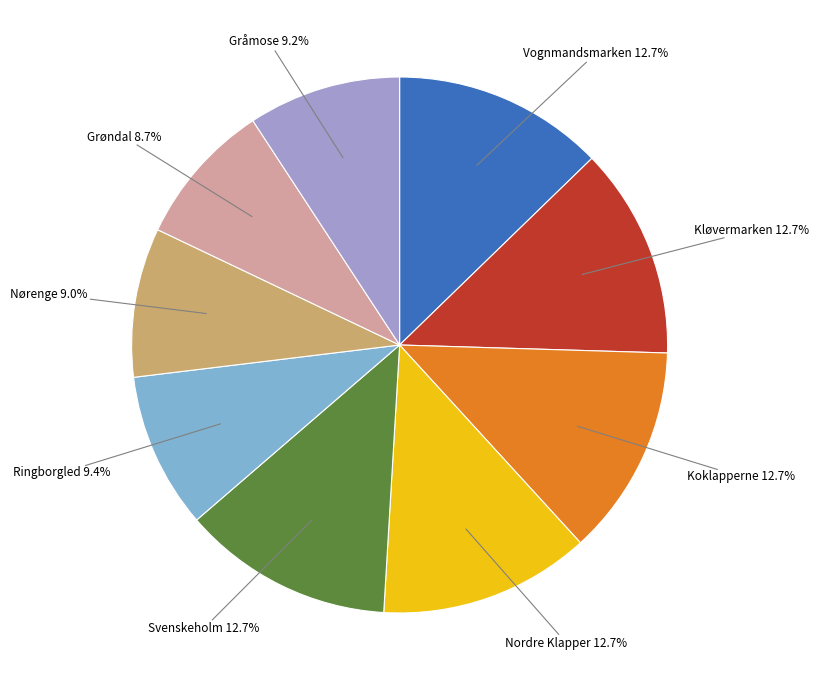

To the nearest percent, what is the difference between the largest and smallest slice percentages?

4%